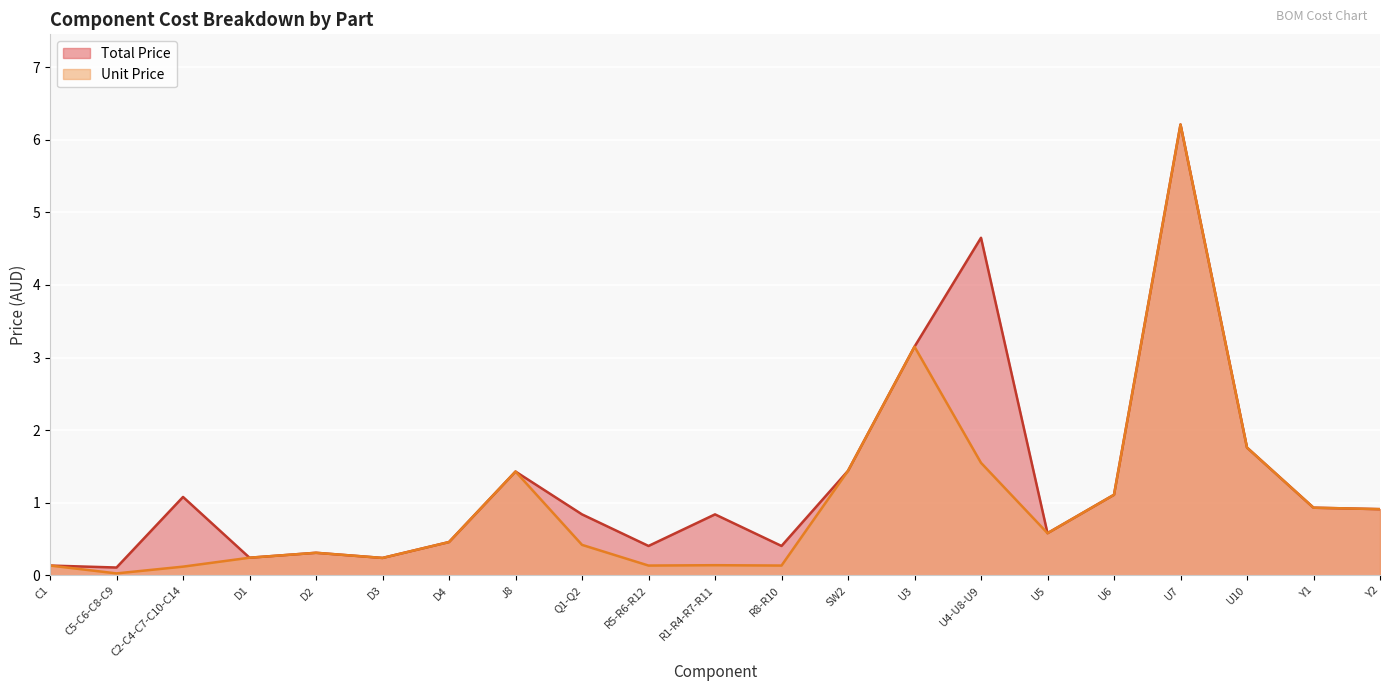

What is the total value across all series at R8-R10?

0.5